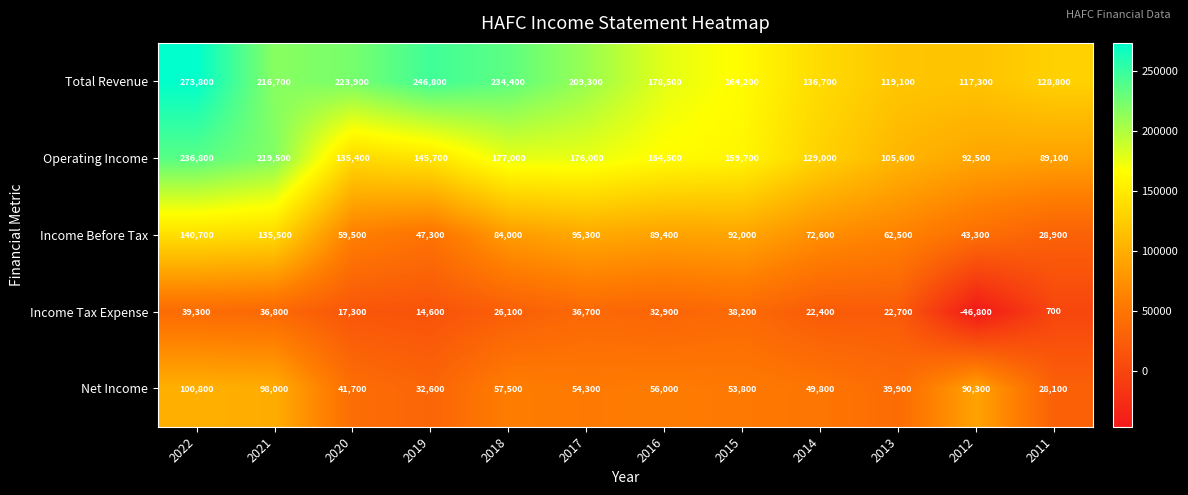

How many values in the Total Revenue series are below 209300?

6